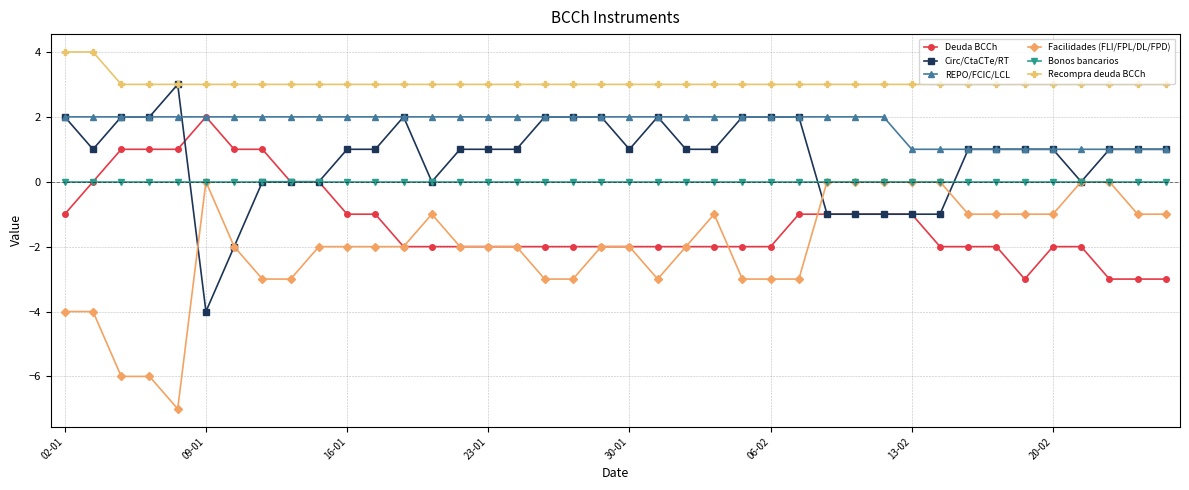

True or false: Deuda BCCh and Recompra deuda BCCh intersect in this chart.

False